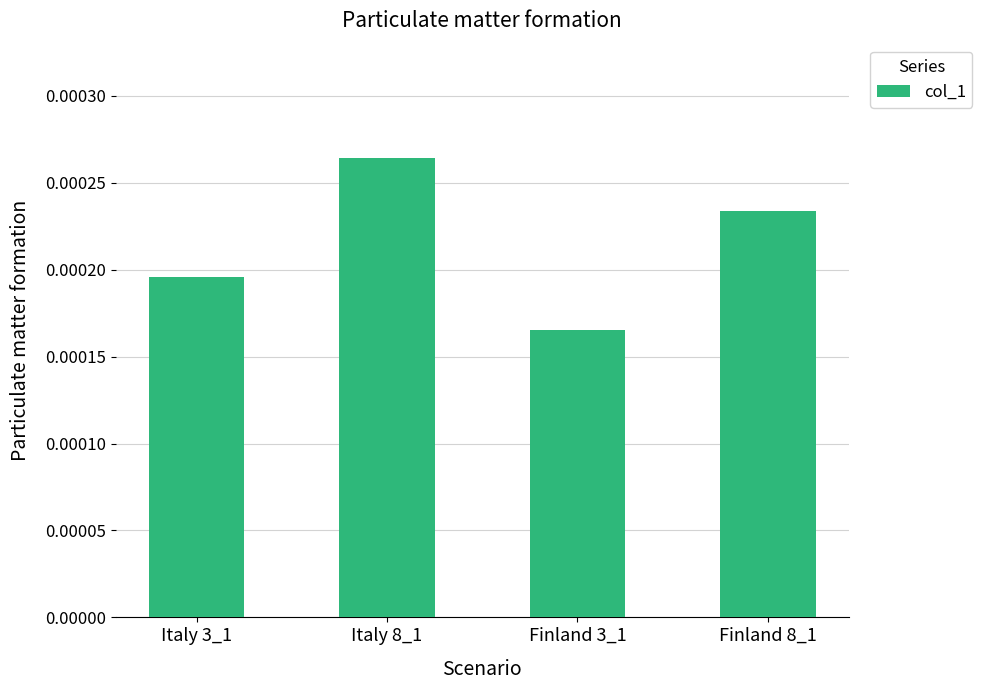

List the labels in order of value, largest first.

Italy 8_1, Finland 8_1, Italy 3_1, Finland 3_1